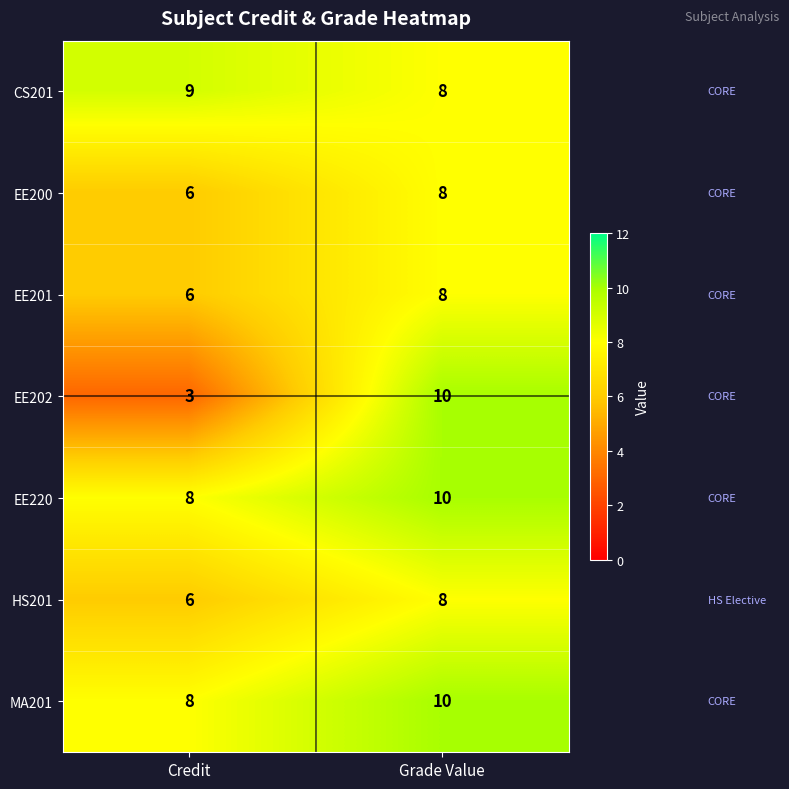

Reading left to right, transcribe all the data shown in this chart.

CS201: 9	8
EE200: 6	8
EE201: 6	8
EE202: 3	10
EE220: 8	10
HS201: 6	8
MA201: 8	10